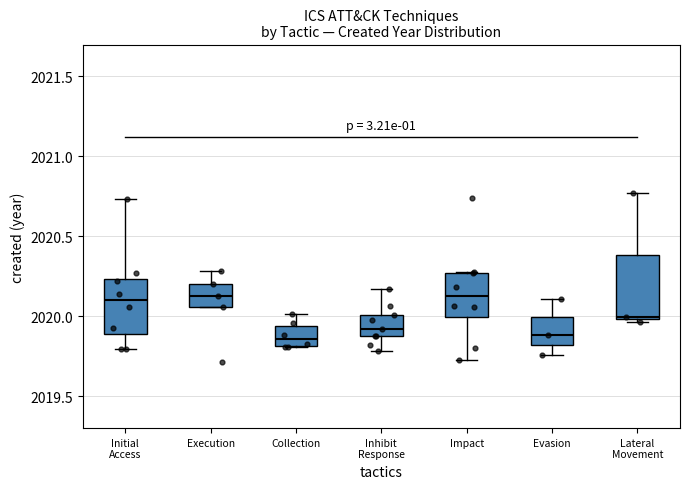

Reading left to right, read every box against the y-axis: the position of its median line, the range the box covers, and the ends of its whiskers. The values are not printed on the chart, so give them approximately, as read against the axis.

Initial Access: median 2020.10, box 2019.90 to 2020.25, whiskers 2019.80 to 2020.75
Execution: median 2020.10, box 2020.05 to 2020.20, whiskers 2020.05 to 2020.30
Collection: median 2019.85, box 2019.80 to 2019.95, whiskers 2019.80 to 2020.00
Inhibit Response: median 2019.90, box 2019.85 to 2020.00, whiskers 2019.80 to 2020.15
Impact: median 2020.10, box 2020.00 to 2020.25, whiskers 2019.75 to 2020.30
Evasion: median 2019.90, box 2019.80 to 2020.00, whiskers 2019.75 to 2020.10
Lateral Movement: median 2020.00 (just above the box's lower edge), box 2020.00 to 2020.40, whiskers 2019.95 to 2020.75